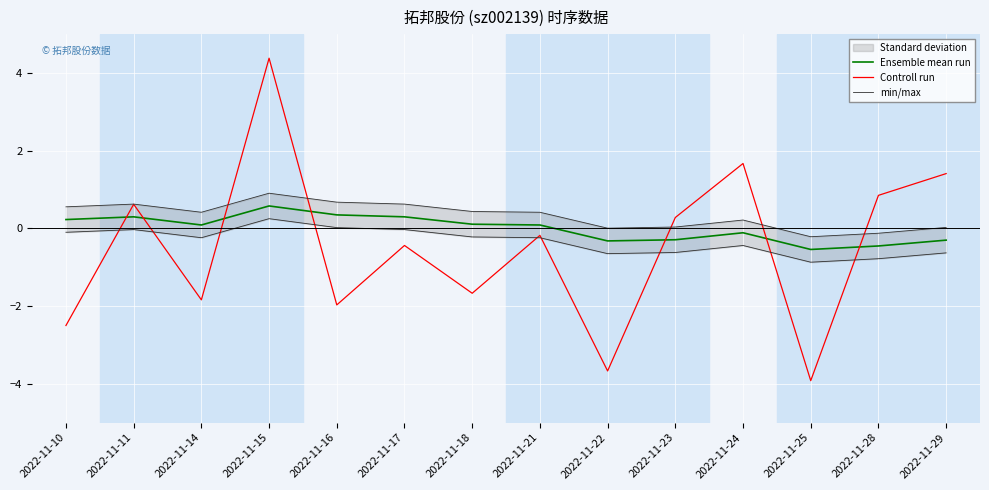

Which series has the largest total across all categories?

min/max